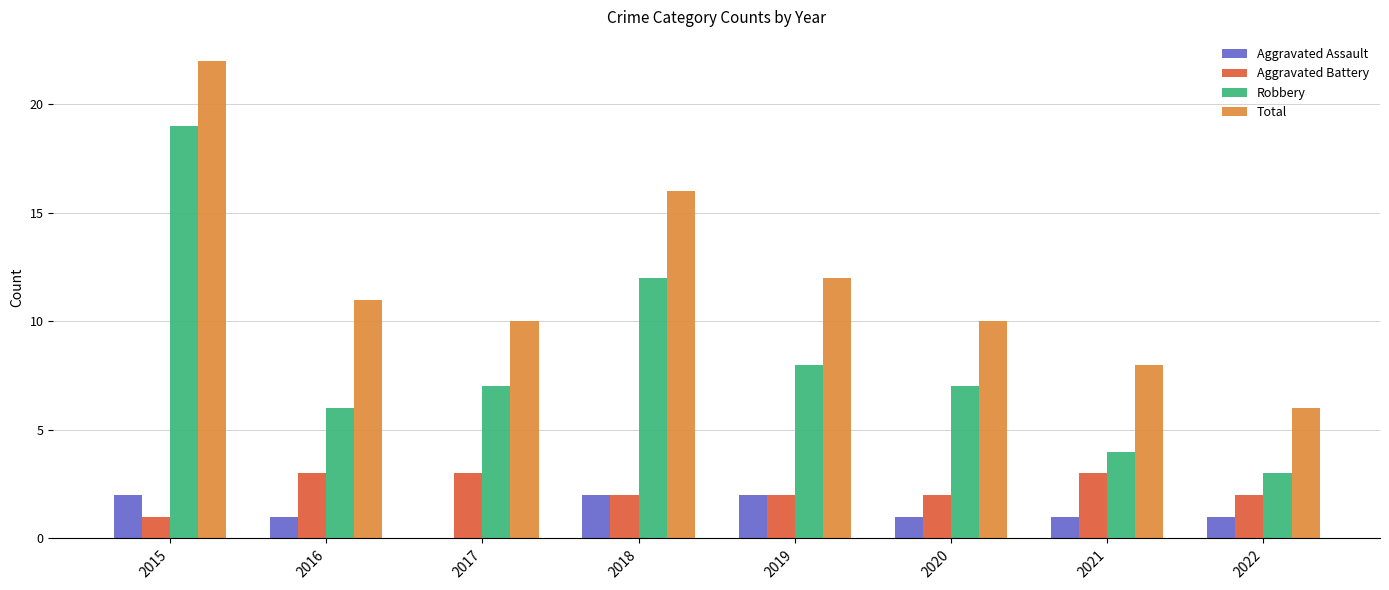

True or false: Total has a value of 29 at 2018.

False